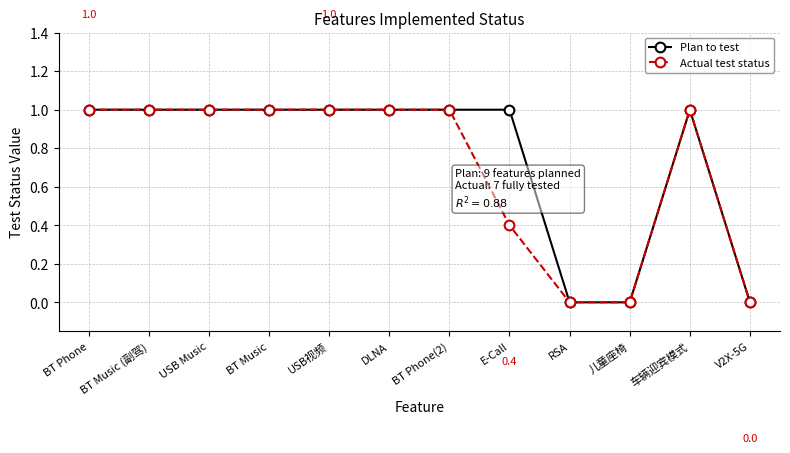

Reading left to right, what are all the values shown in this chart?

Plan to test: 1.0	1.0	1.0	1.0	1.0	1.0	1.0	1.0	0.0	0.0	1.0	0.0
Actual test status: 1.0	1.0	1.0	1.0	1.0	1.0	1.0	0.4	0.0	0.0	1.0	0.0